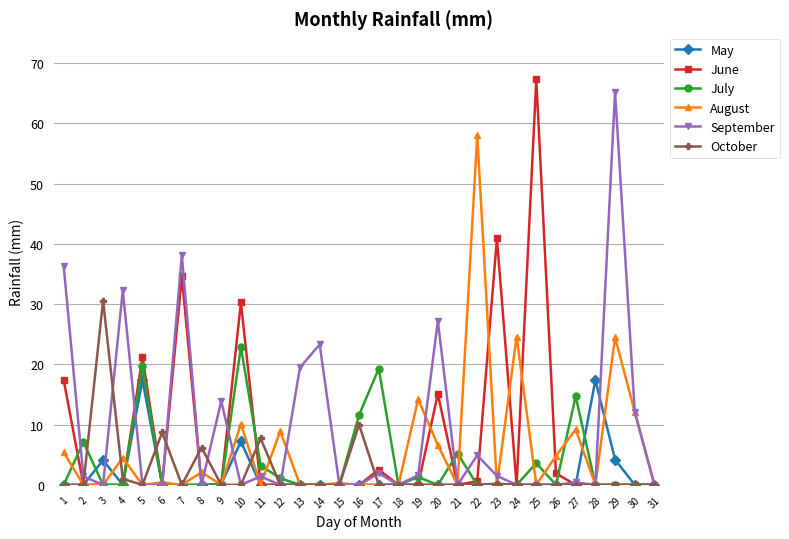

How many distinct data groups are displayed?

6